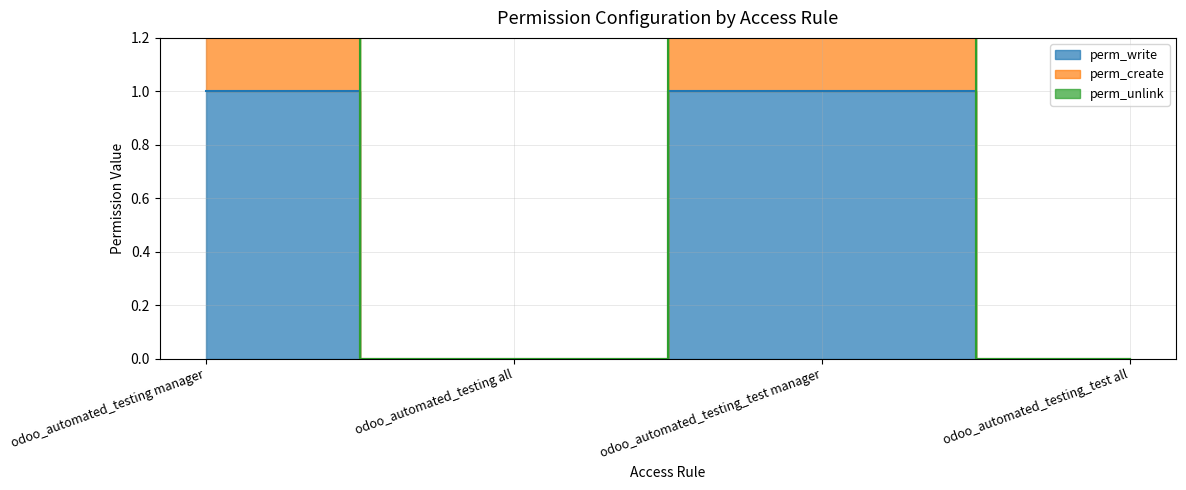

Which series has the widest spread of values?

perm_unlink